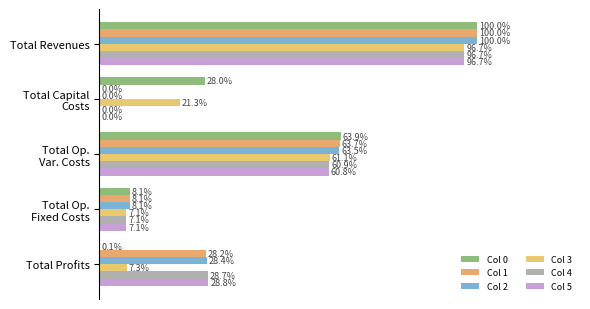

How many distinct data groups are displayed?

6